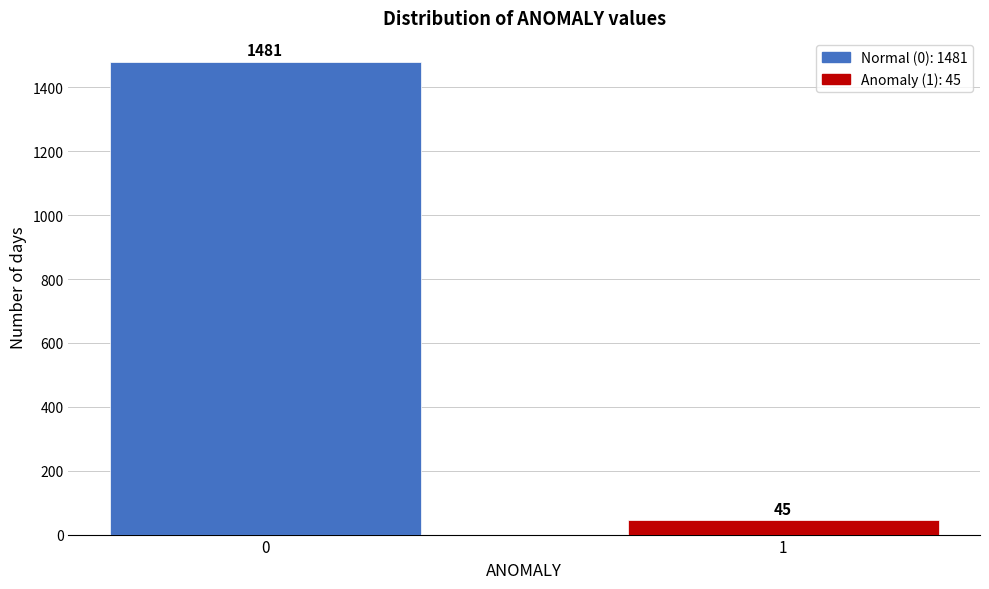

Reading right to left, transcribe all the data shown in this chart.

45	1481